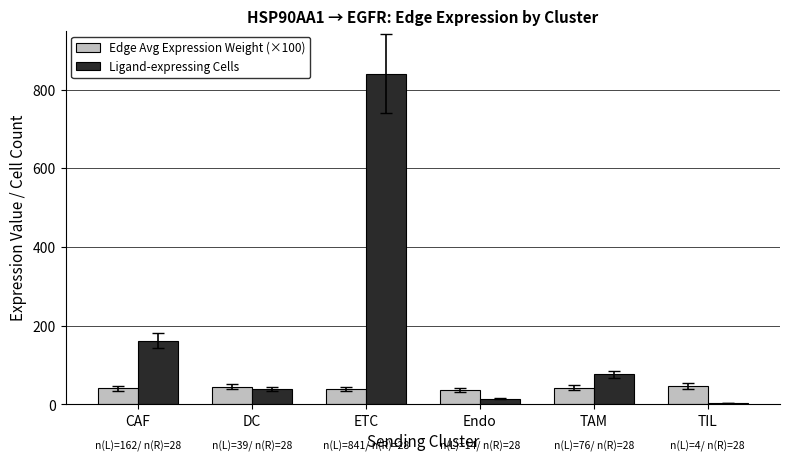

List the series in order of their peak value, lowest first.

Edge Avg Expression Weight (×100), Ligand-expressing Cells